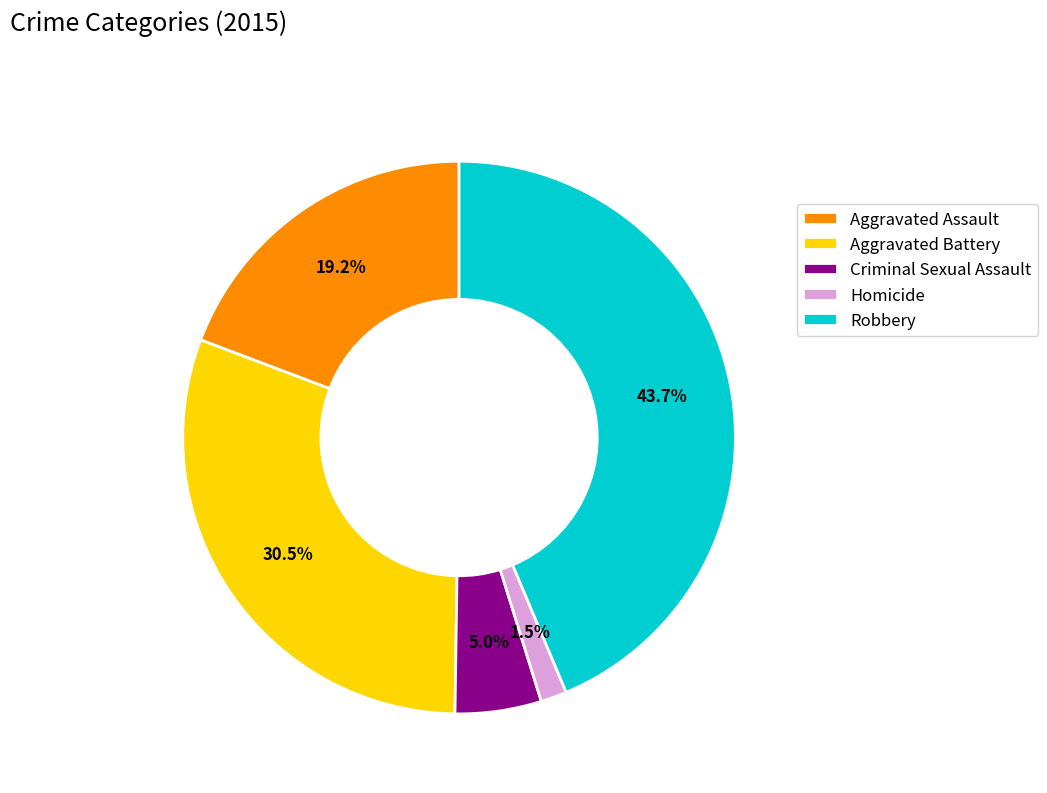

Rank the categories by value from highest to lowest.

Robbery, Aggravated Battery, Aggravated Assault, Criminal Sexual Assault, Homicide